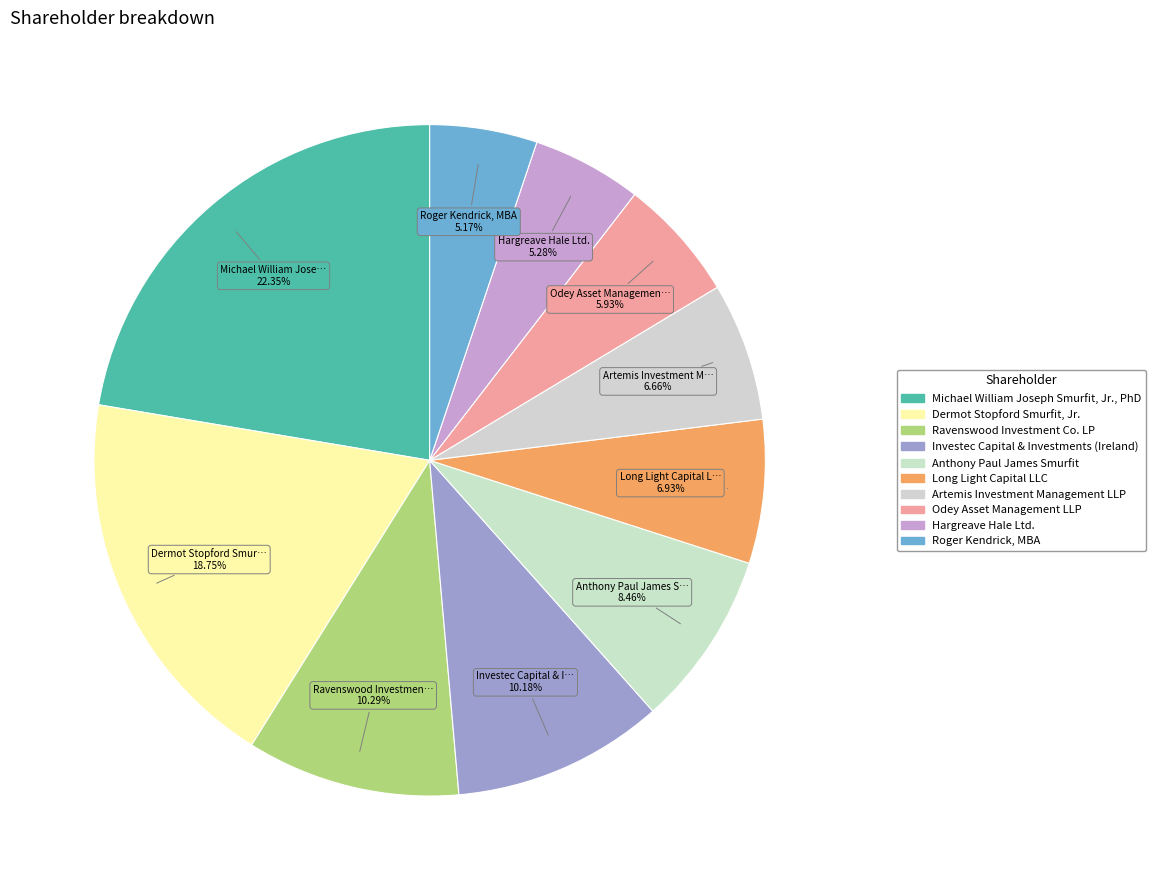

To the nearest percent, what is the difference between the largest and smallest slice percentages?

17%